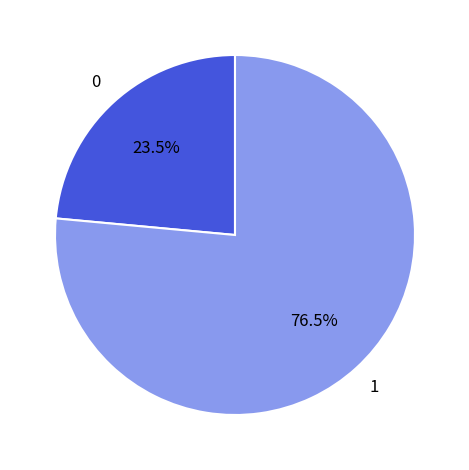

Is there a majority slice in this chart?

Yes